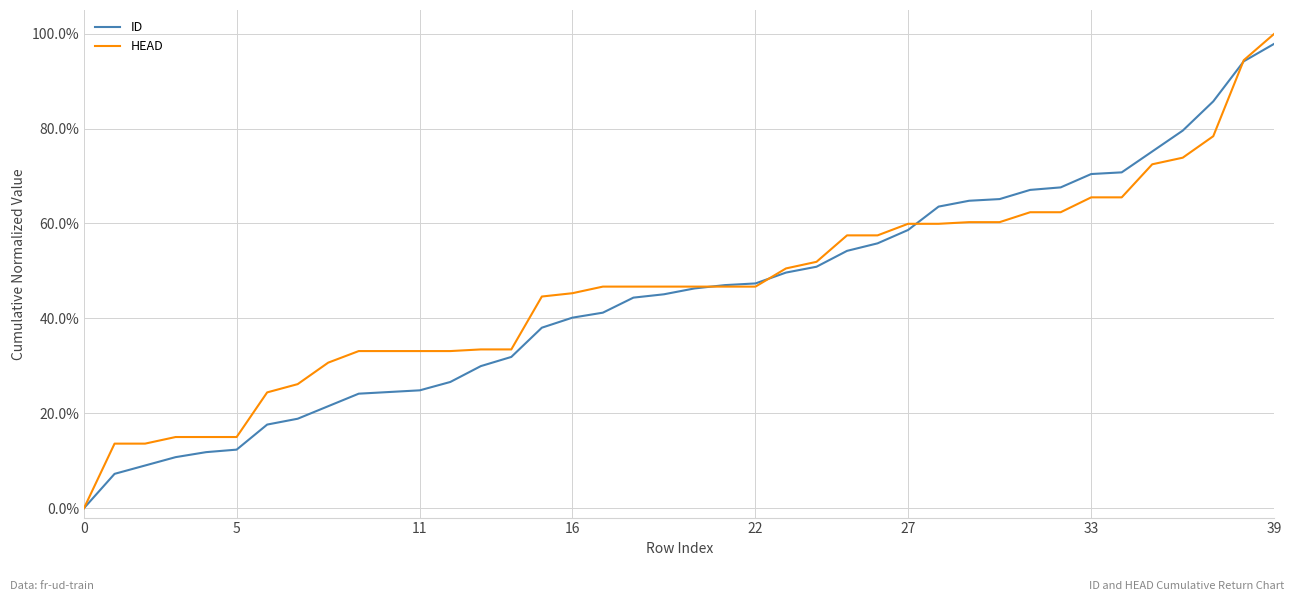

Rank the series by their average value, from lowest to highest.

ID, HEAD